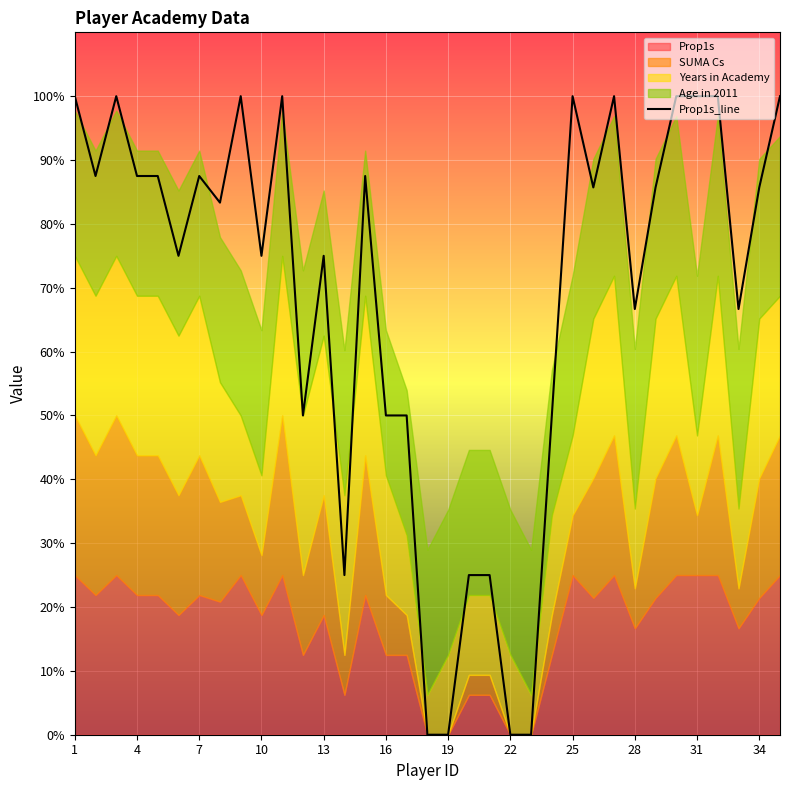

Reading left to right, extract all data points from this chart.

100.0	87.5	100.0	87.5	87.5	75.0	87.5	83.3	100.0	75.0	100.0	50.0	75.0	25.0	87.5	50.0	50.0	0.0	0.0	25.0	25.0	0.0	0.0	50.0	100.0	85.7	100.0	66.7	85.7	100.0	100.0	100.0	66.7	85.7	100.0